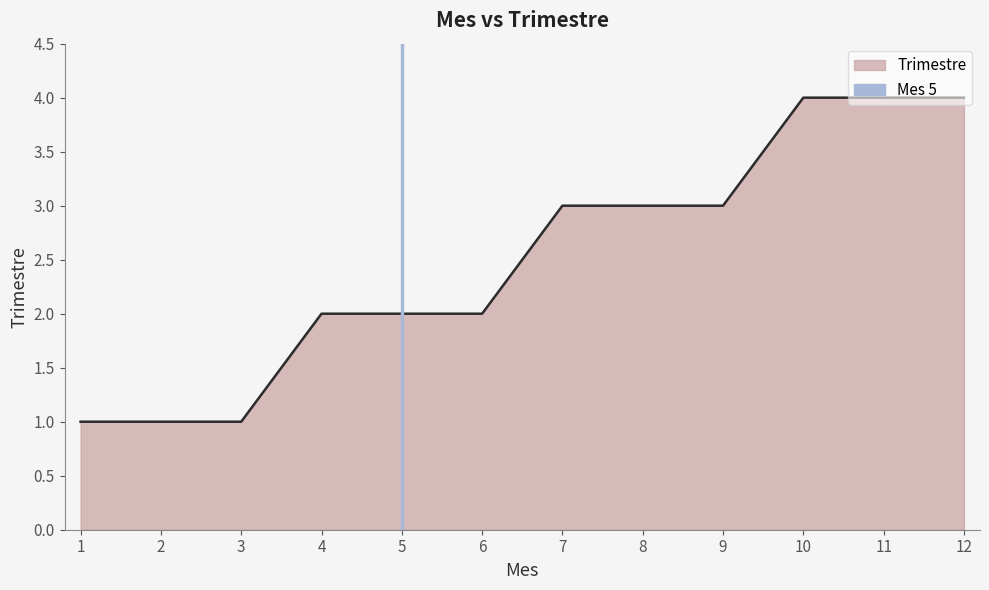

At which label is the value closest to 0?

5